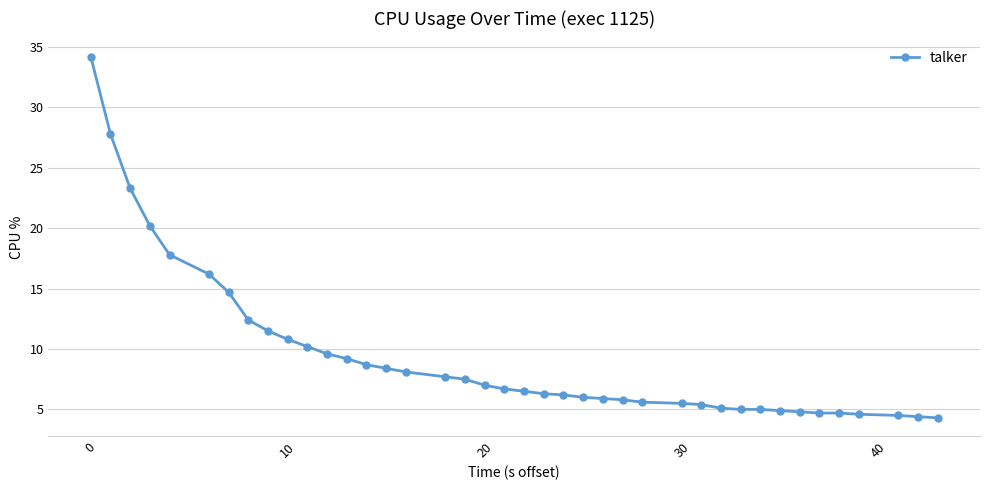

What is the difference between the second highest and second lowest values?

23.4